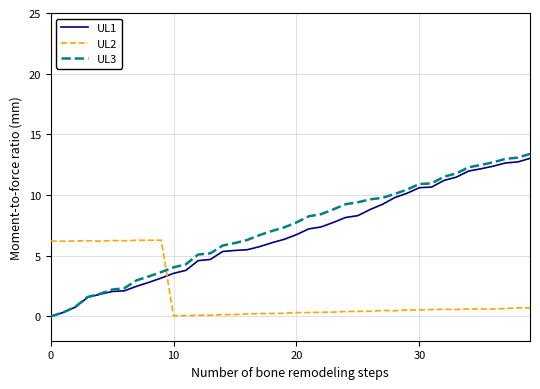

What is the highest value of the UL1 series?

13.0